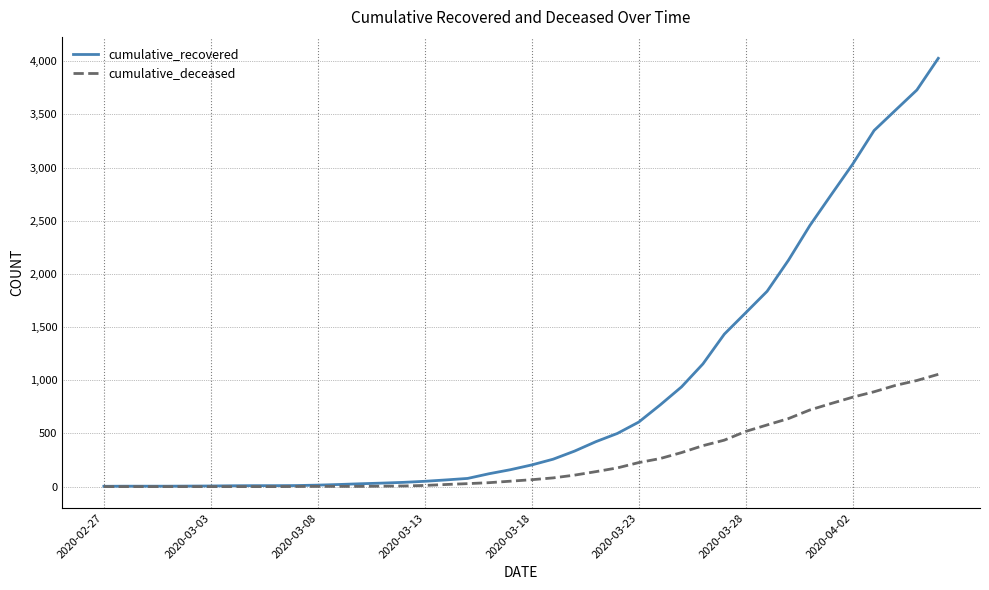

Which series has the largest total across all categories?

cumulative_recovered